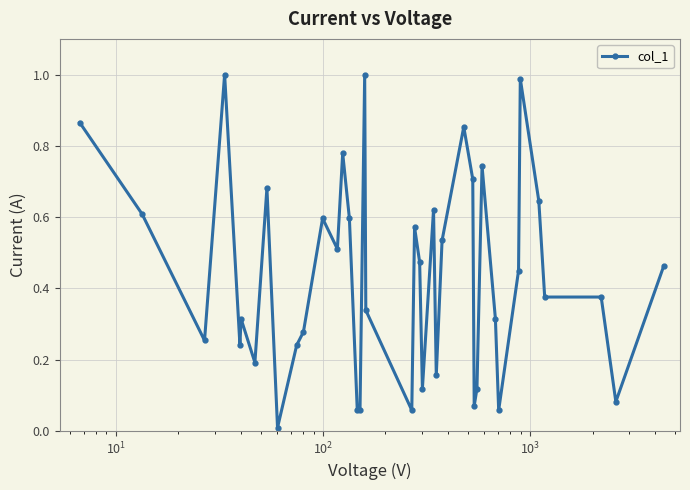

What is the sum of all values?

17.4